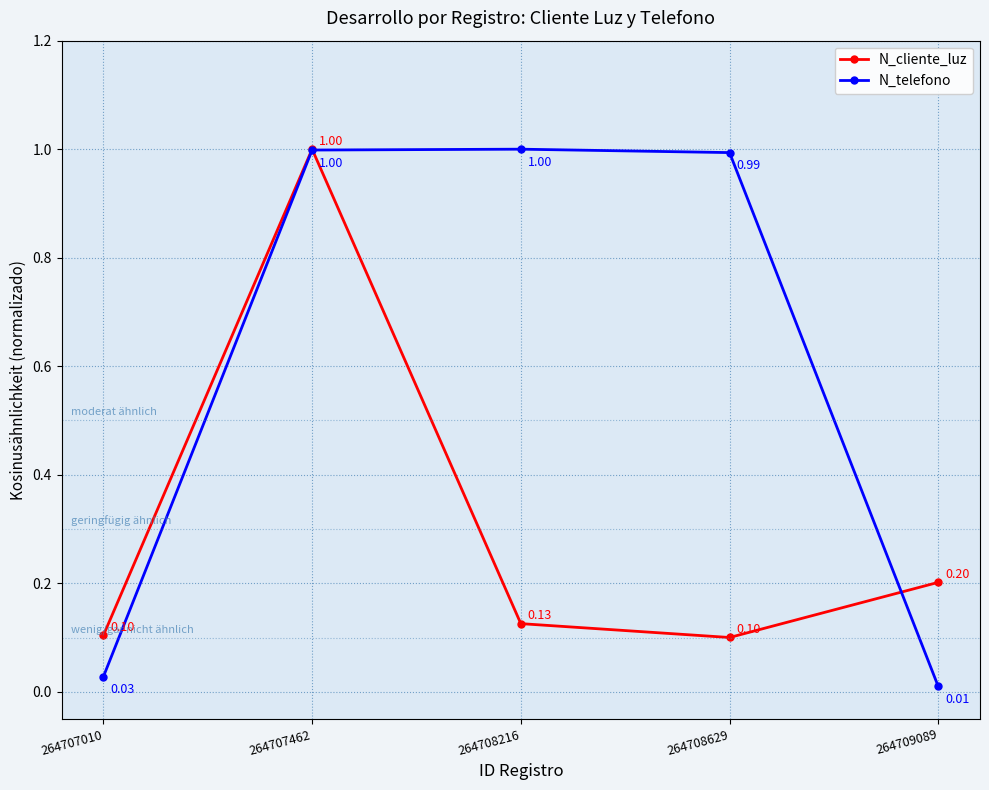

At which category is the sum across all series the highest?

264707462